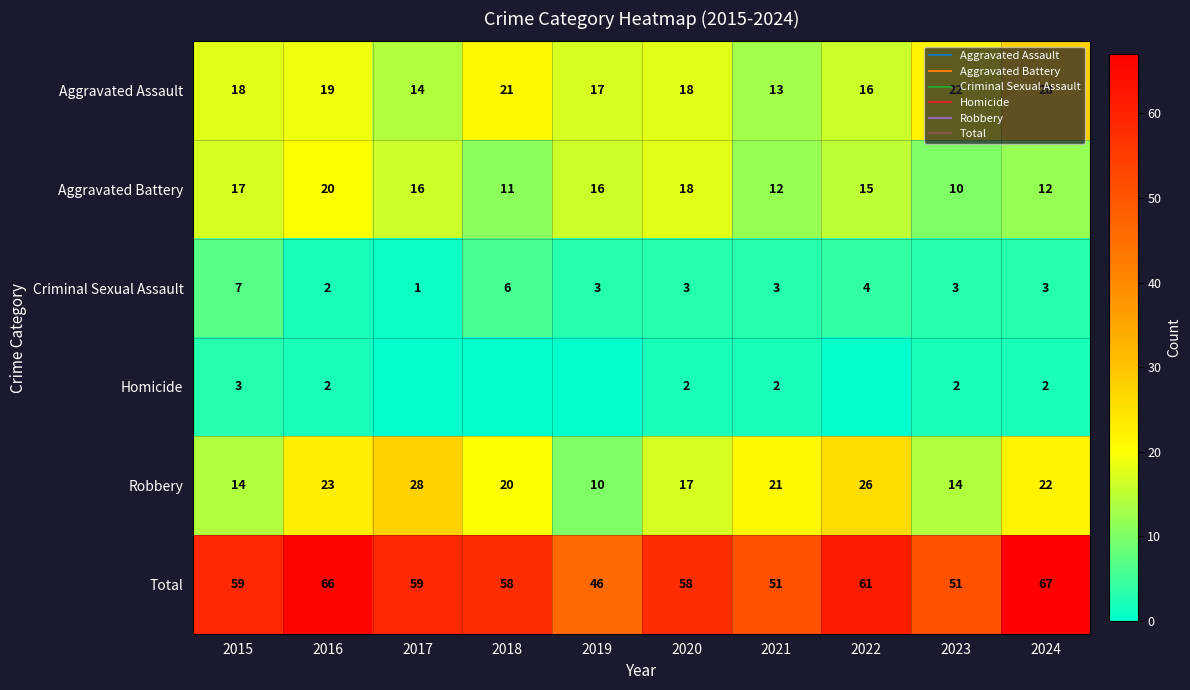

What is the highest value of the Total series?

67